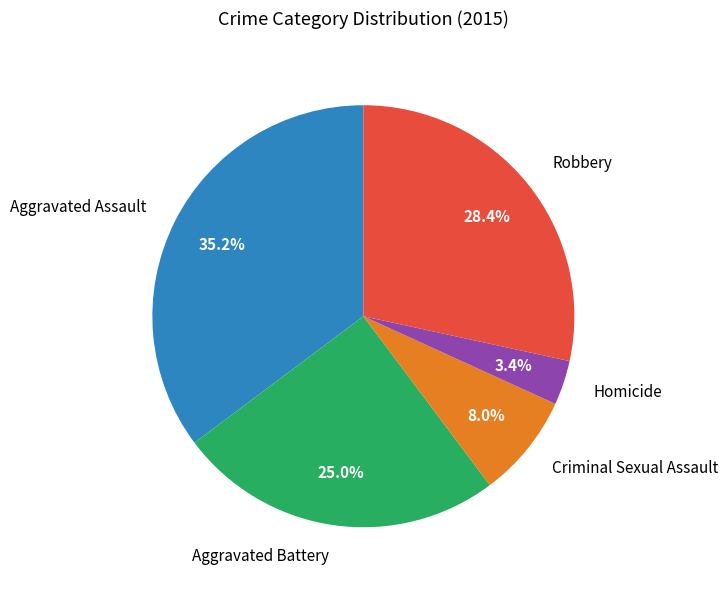

How many slices are in this pie chart?

5